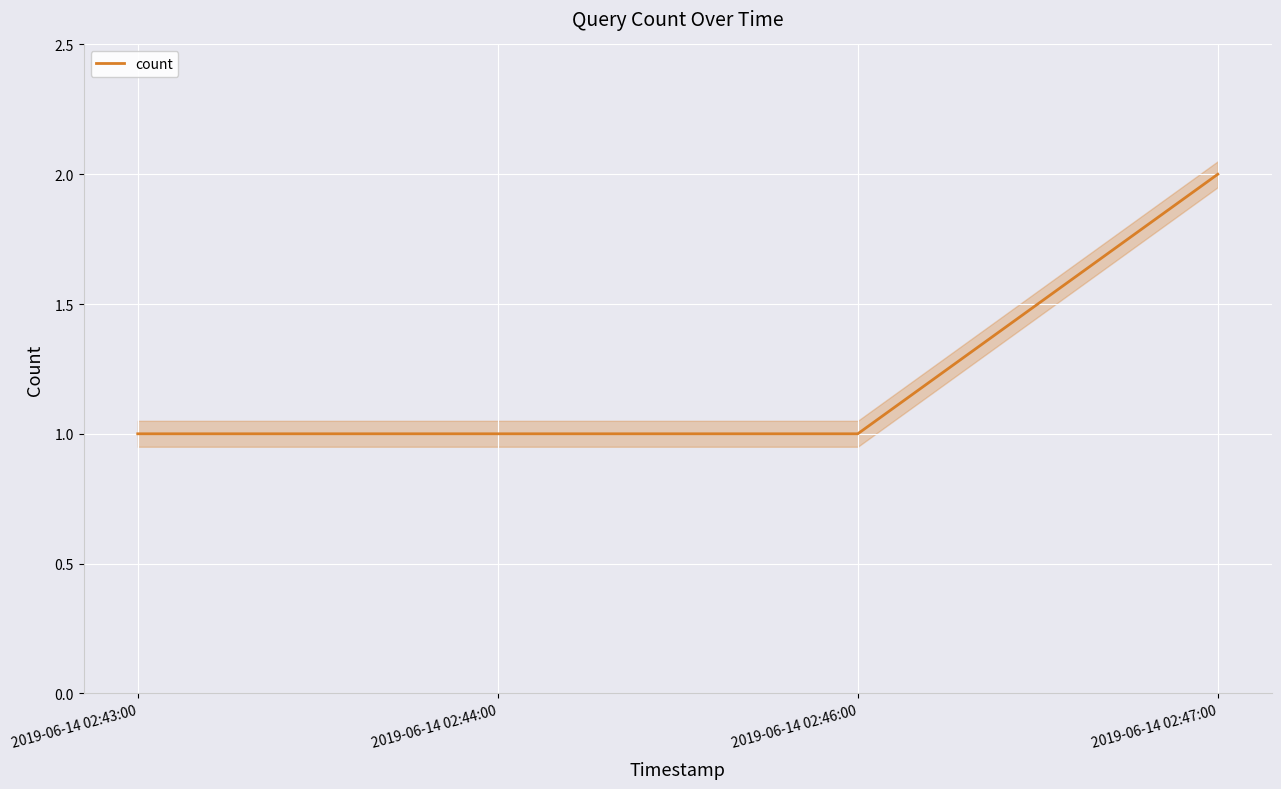

True or false: the data shows 2 at 2019-06-14 02:43:00.

False